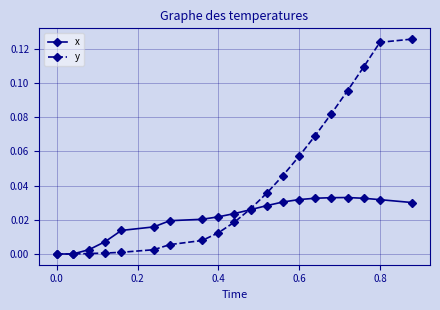

Which series has the widest spread of values?

y